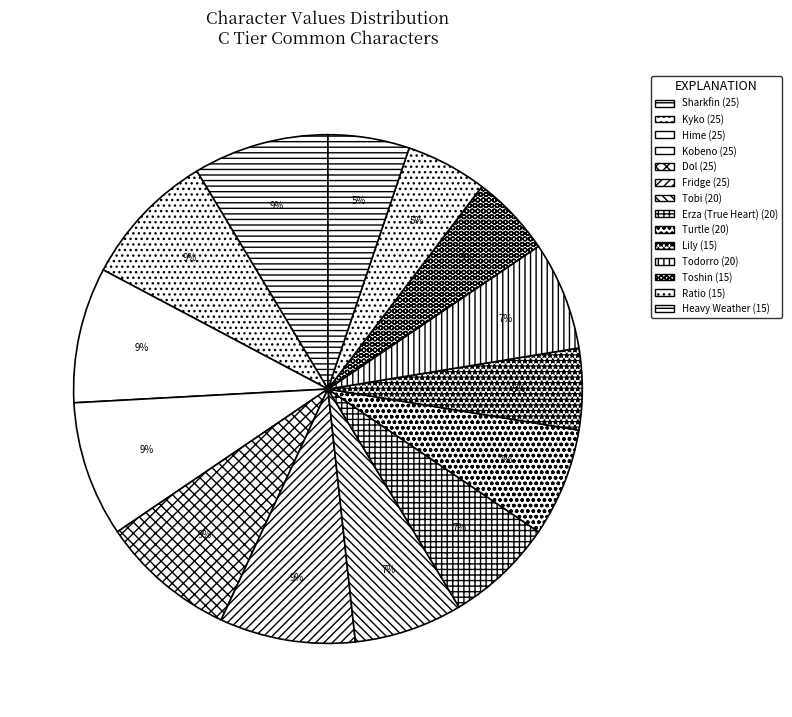

To the nearest percent, what is the difference between the Tobi and Kyko slice percentages?

2%